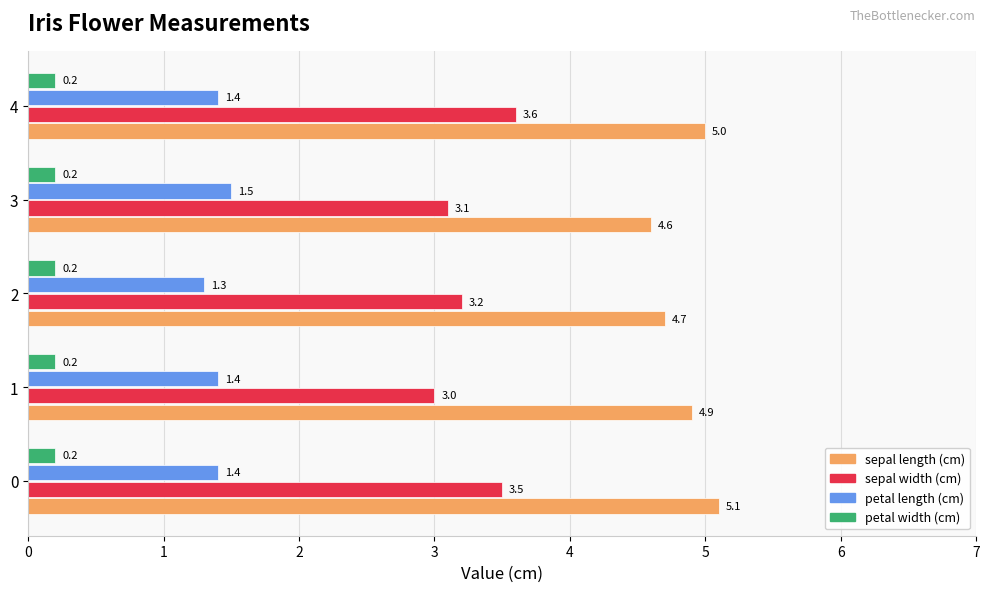

Which series has the largest total across all categories?

sepal length (cm)